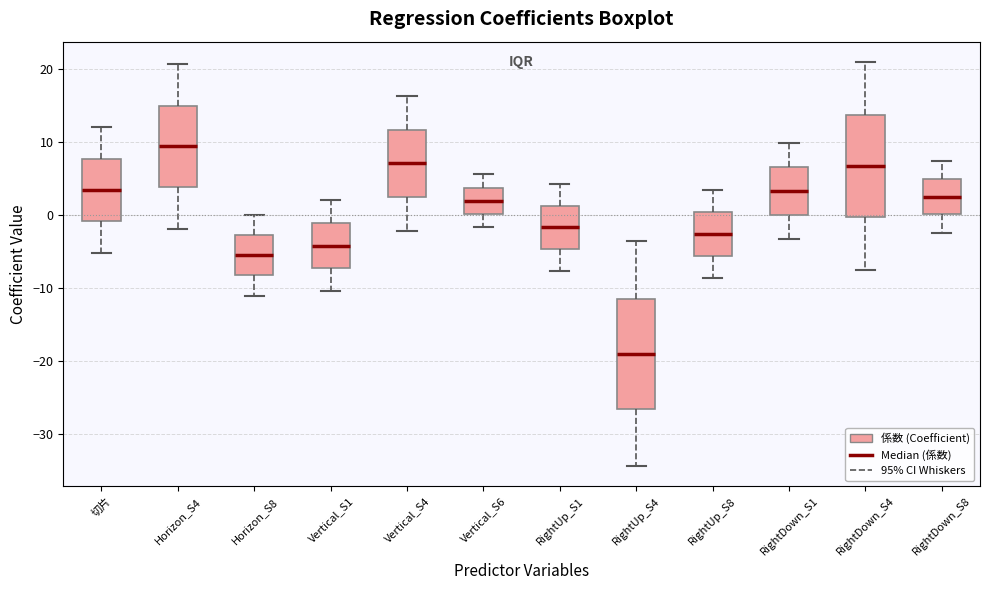

Reading left to right, read every box against the y-axis: the position of its median line, the range the box covers, and the ends of its whiskers. The values are not printed on the chart, so give them approximately, as read against the axis.

切片: median 3, box -1 to 8, whiskers -5 to 12
Horizon_S4: median 9, box 4 to 15, whiskers -2 to 21
Horizon_S8: median -5, box -8 to -3, whiskers -11 to 0
Vertical_S1: median -4, box -7 to -1, whiskers -10 to 2
Vertical_S4: median 7, box 3 to 12, whiskers -2 to 16
Vertical_S6: median 2, box 0 to 4, whiskers -2 to 6
RightUp_S1: median -2, box -5 to 1, whiskers -8 to 4
RightUp_S4: median -19, box -27 to -11, whiskers -34 to -4
RightUp_S8: median -3, box -6 to 0, whiskers -9 to 3
RightDown_S1: median 3, box 0 to 7, whiskers -3 to 10
RightDown_S4: median 7, box 0 to 14, whiskers -7 to 21
RightDown_S8: median 3, box 0 to 5, whiskers -2 to 7